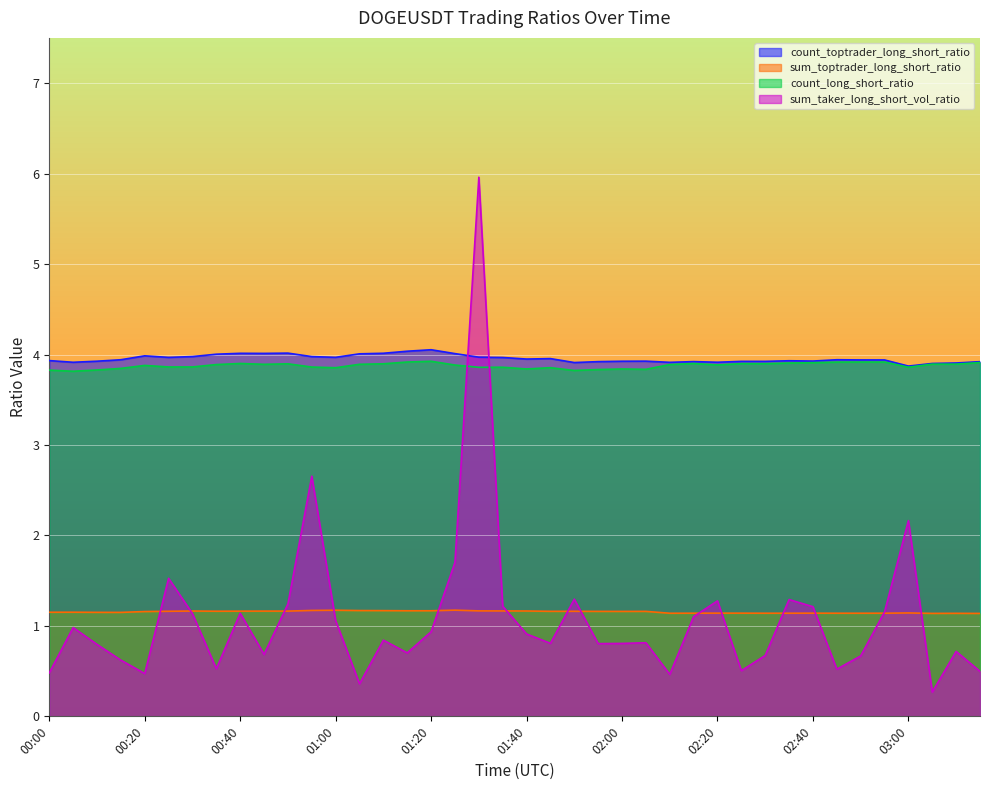

What is the average value of the count_long_short_ratio series?

3.9